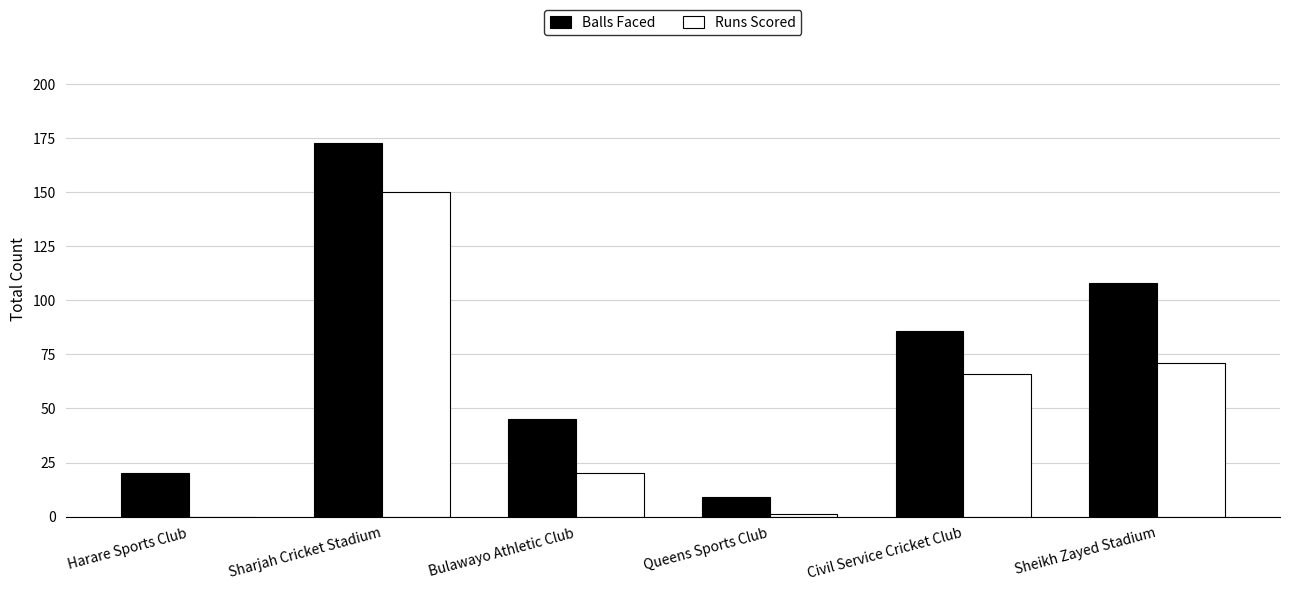

Which series has the largest total across all categories?

Balls Faced